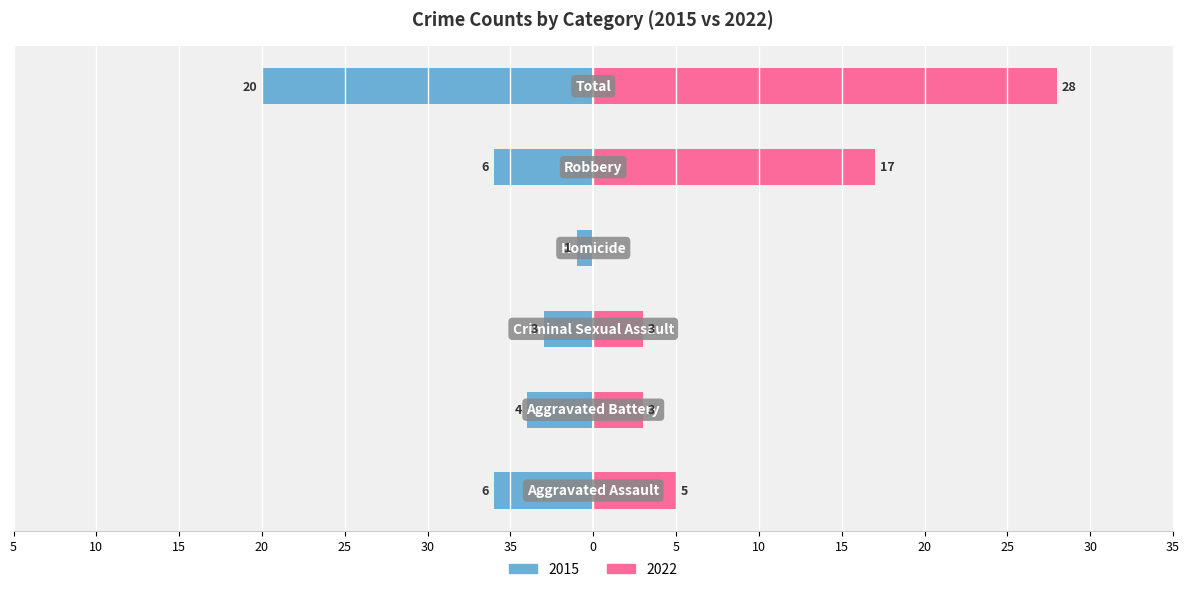

At how many categories does at least one series exceed 0?

6